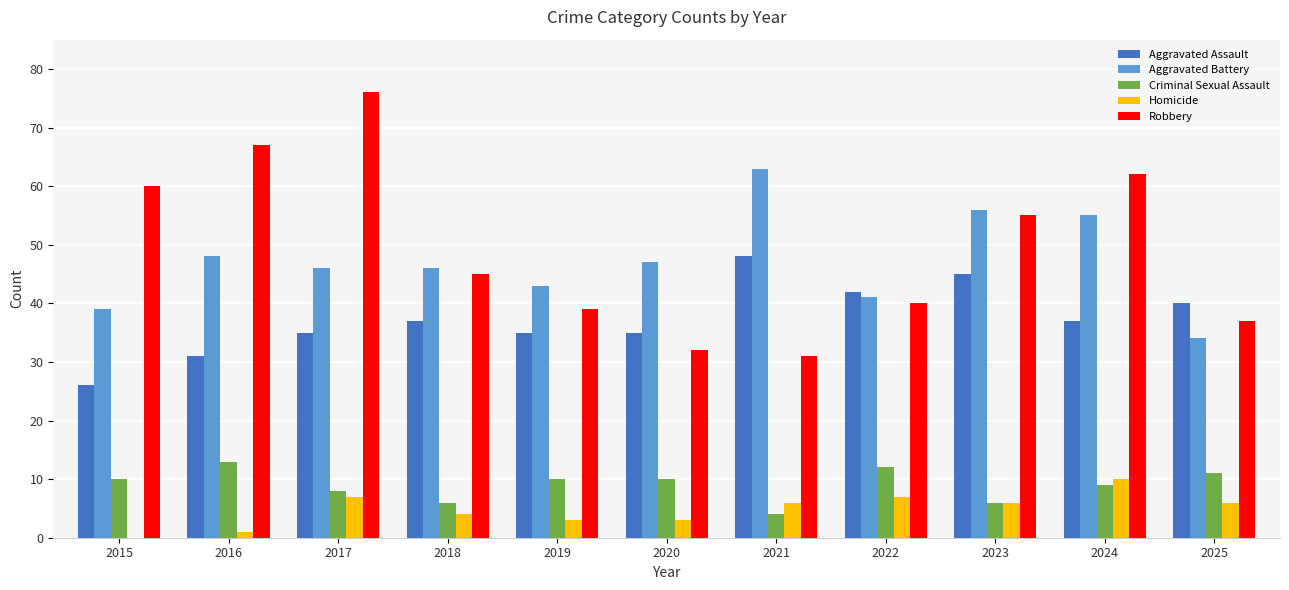

How many groups of bars are there?

11